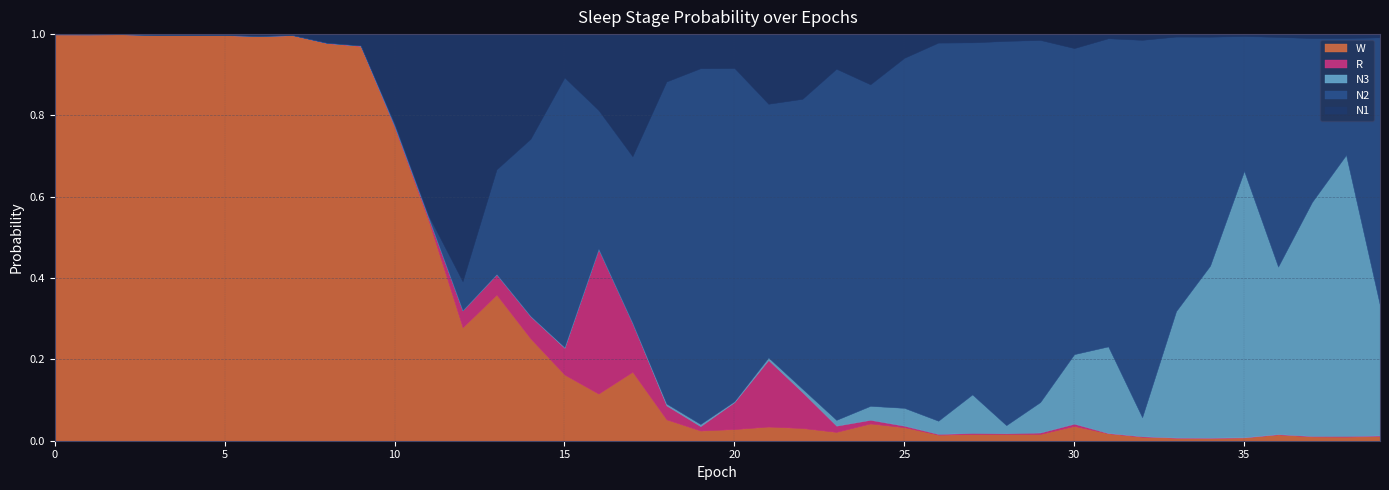

At which category does the chart reach its peak across all series?

2